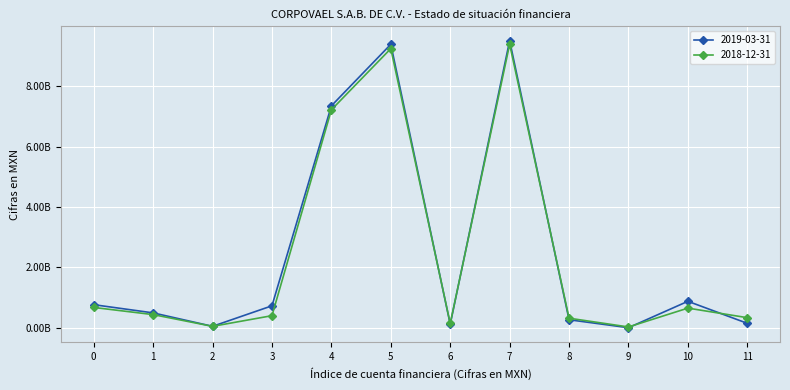

Reading right to left, extract all data points from this chart.

2019-03-31: 11=148377000	10=878250000	9=3750000	8=266748000	7=9511986000	6=119528000	5=9392458000	4=7353307000	3=729205000	2=49279000	1=494413000	0=766254000
2018-12-31: 11=335573000	10=652386000	9=28151000	8=318535000	7=9392928000	6=143855000	5=9249073000	4=7221514000	3=402160000	2=48798000	1=437465000	0=674380000